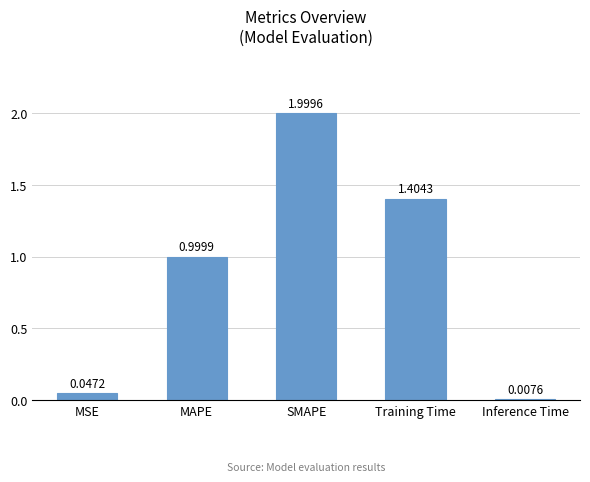

At which category does the chart reach its peak across all series?

SMAPE